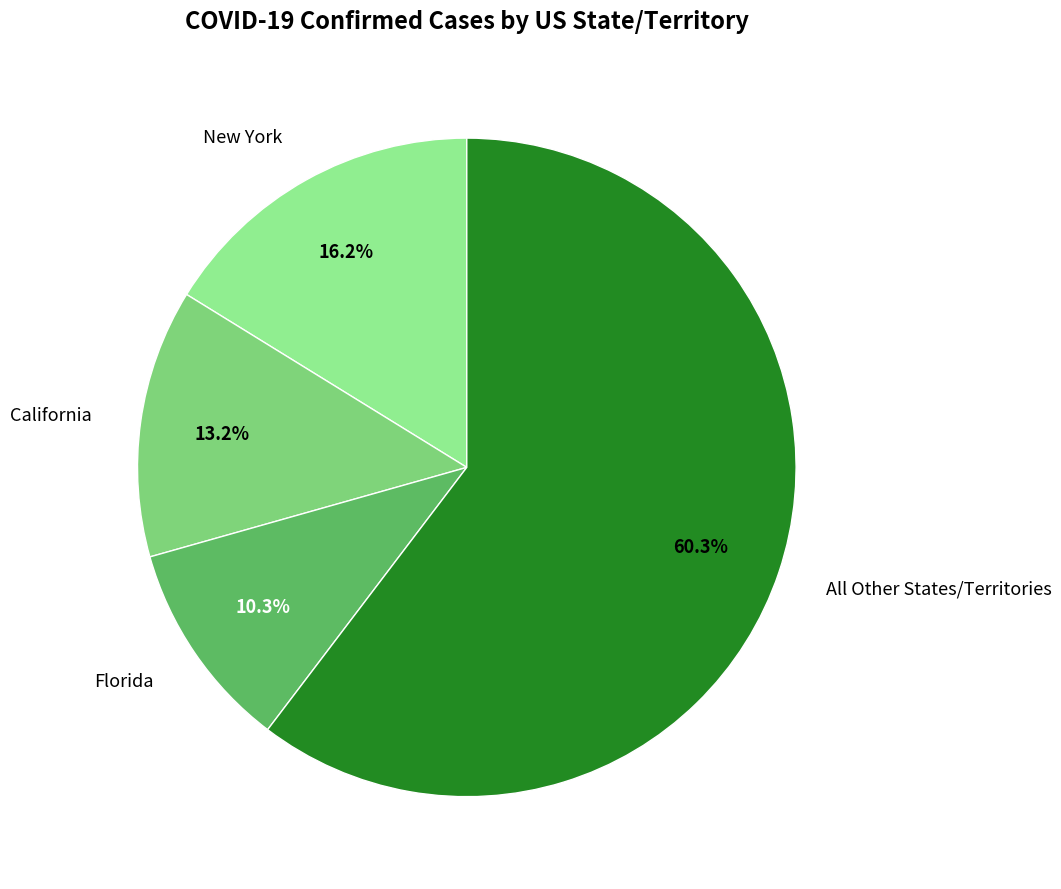

To the nearest percent, what is the average slice percentage?

25%